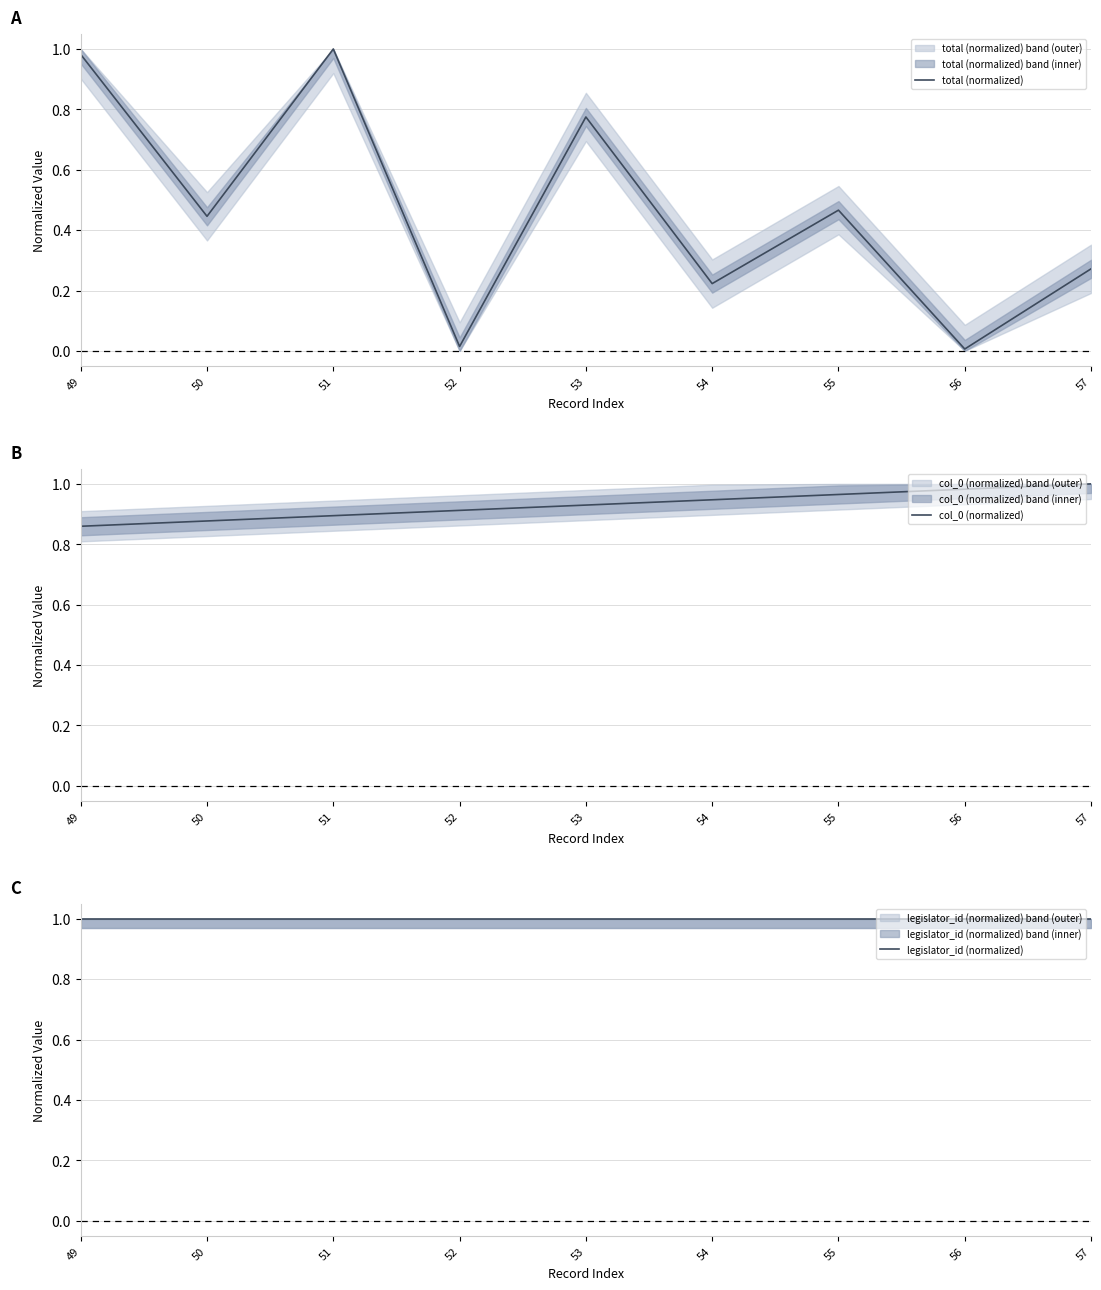

Between 52 and 55, which series saw the biggest shift?

total (normalized)